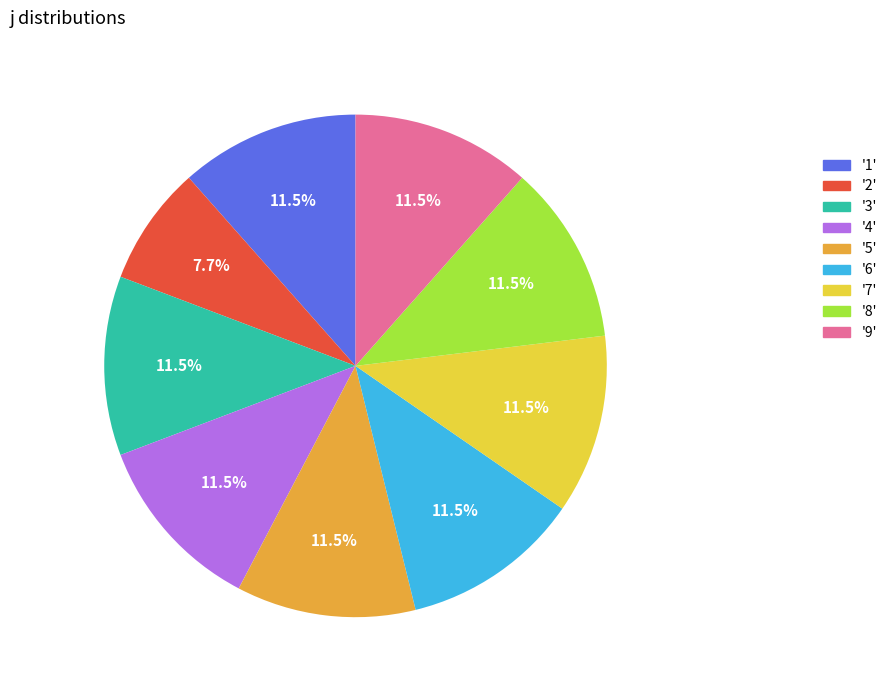

Is there any slice that represents more than half of the pie?

No